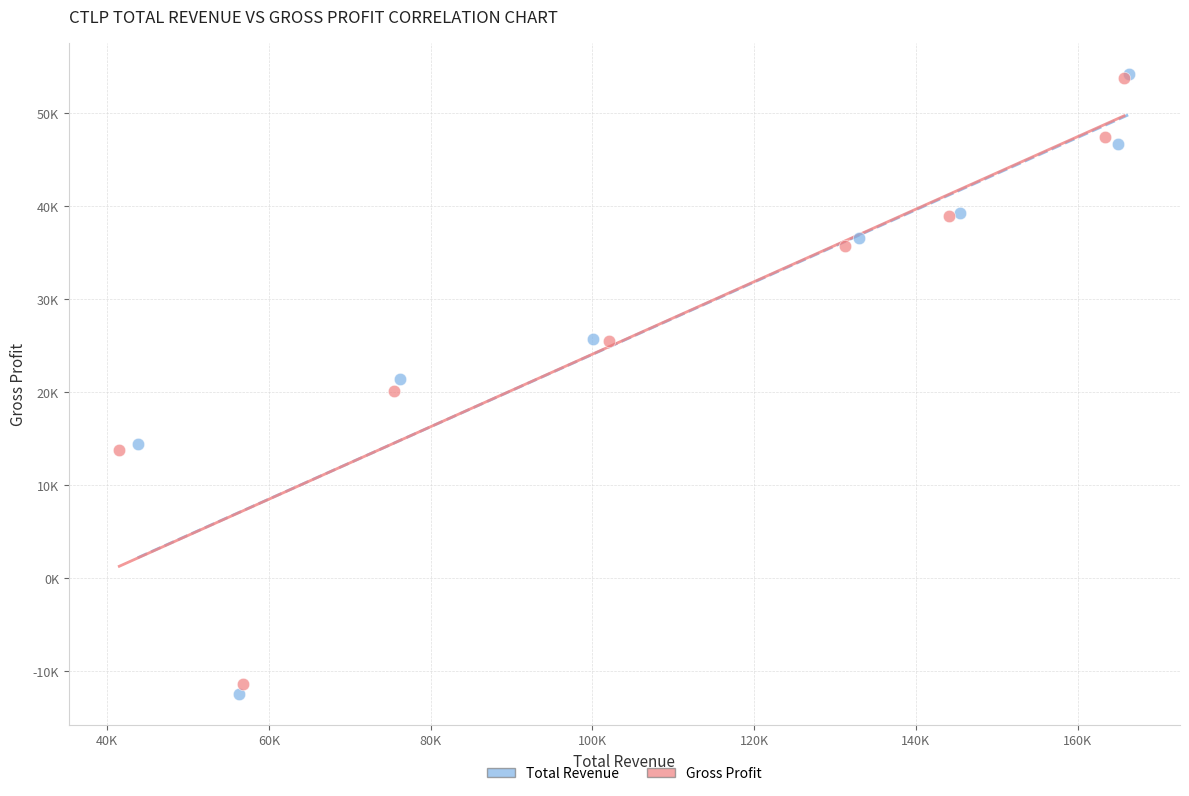

What are all the series names shown in the legend?

Total Revenue, Gross Profit